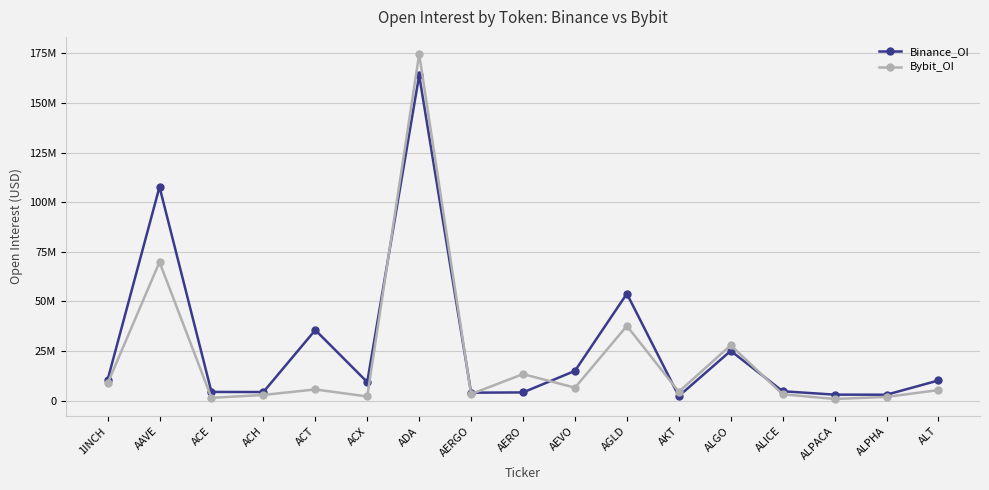

What are all the series names shown in the legend?

Binance_OI, Bybit_OI